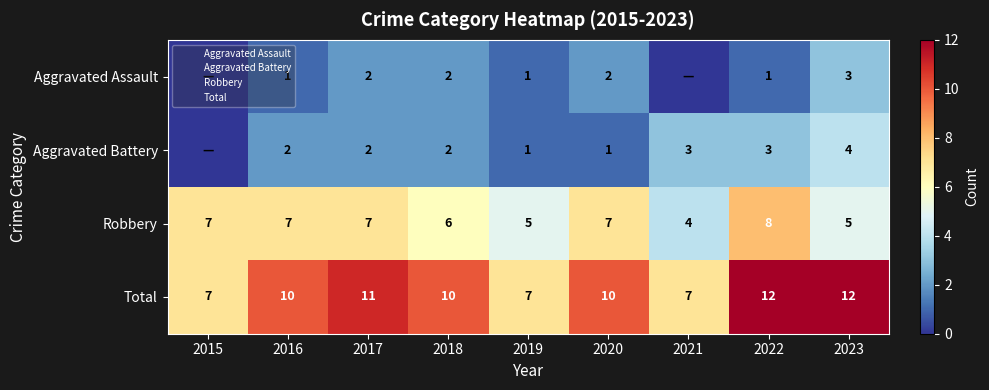

The value of Robbery at 2016 is 7. True or false?

True